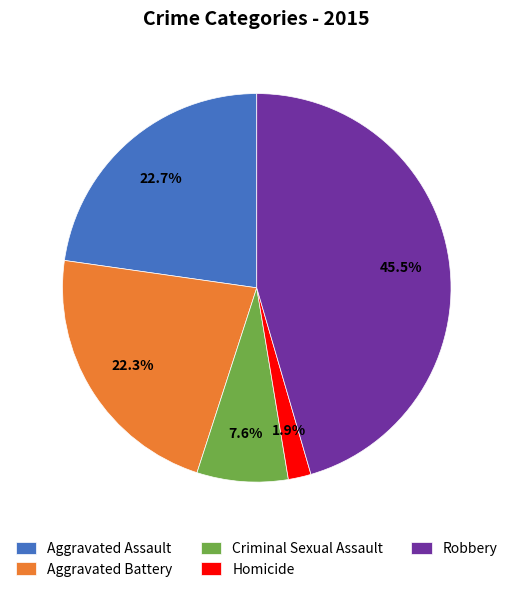

How many slices are in this pie chart?

5